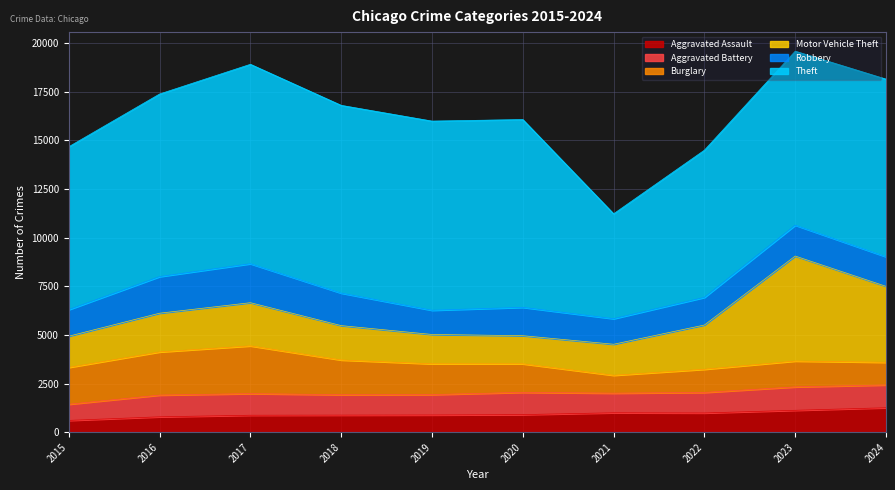

True or false: Aggravated Assault and Motor Vehicle Theft cross at least once.

False